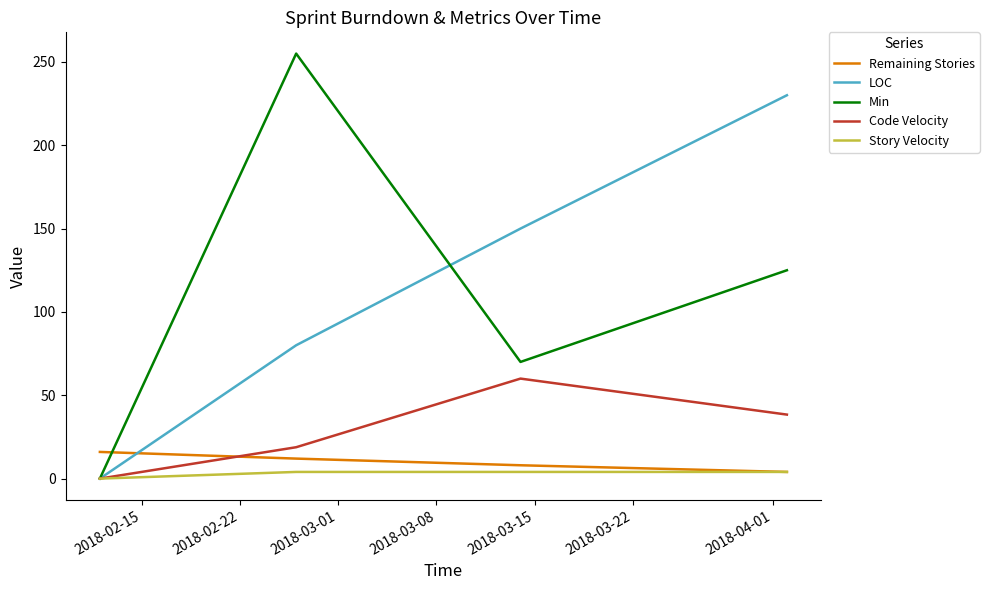

True or false: Min and Remaining Stories cross at least once.

True